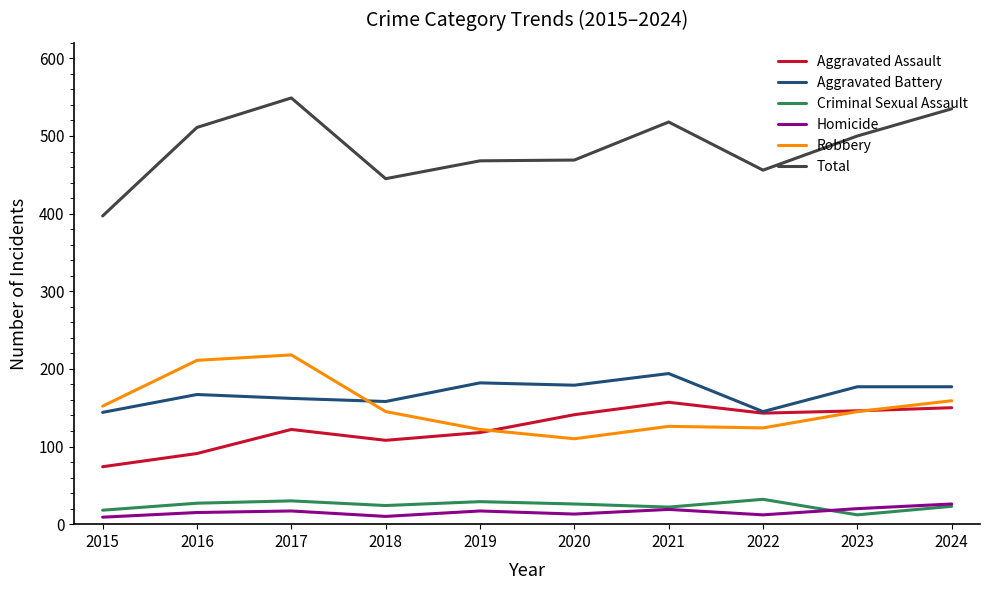

True or false: Criminal Sexual Assault and Aggravated Assault intersect in this chart.

False